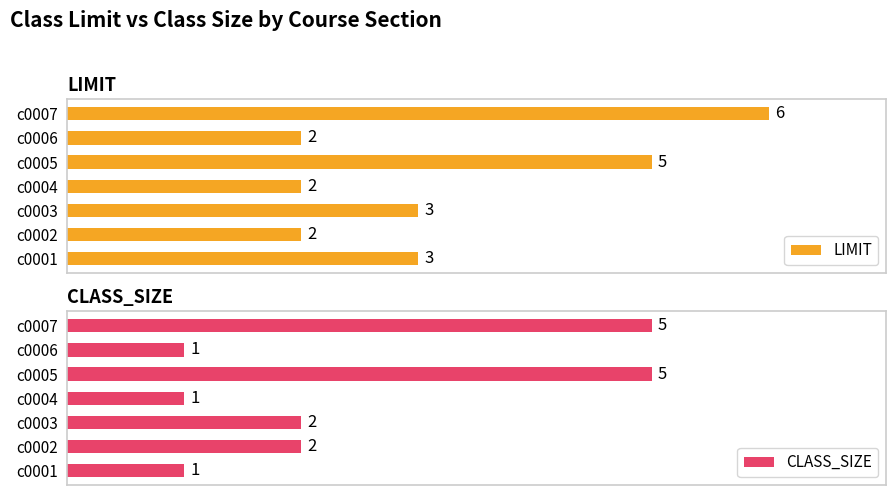

Between c0003 and c0005, which is larger?

c0005